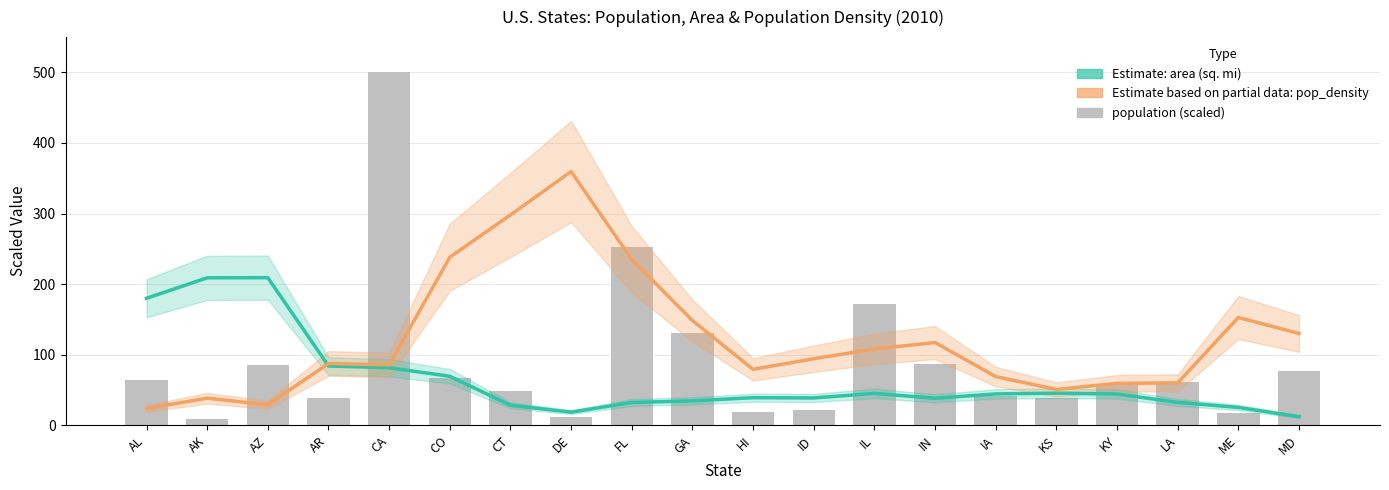

What is the label of the 18th bar from the left?

LA